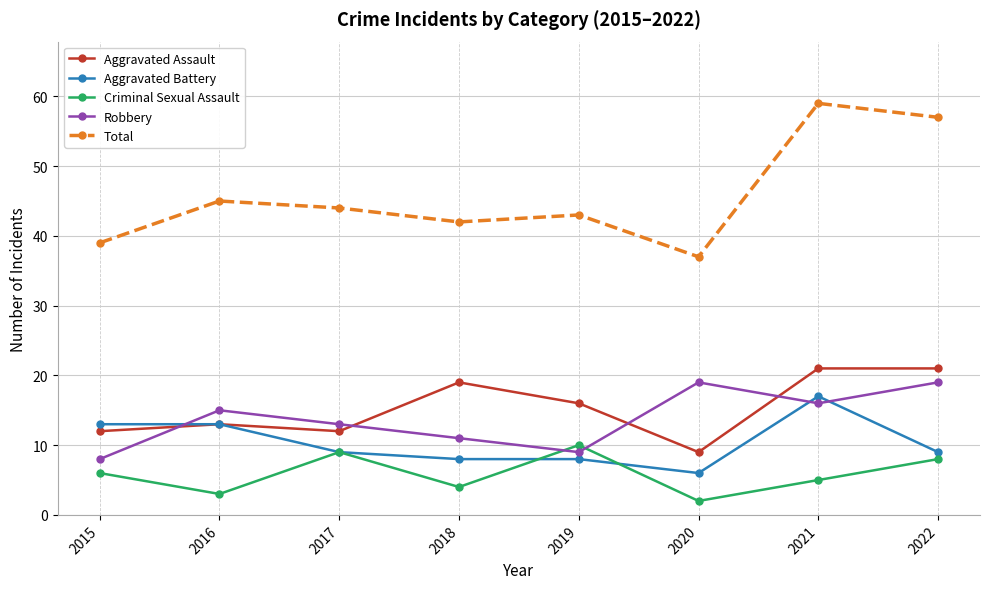

Is it true that Aggravated Assault equals 3 at 2016?

False